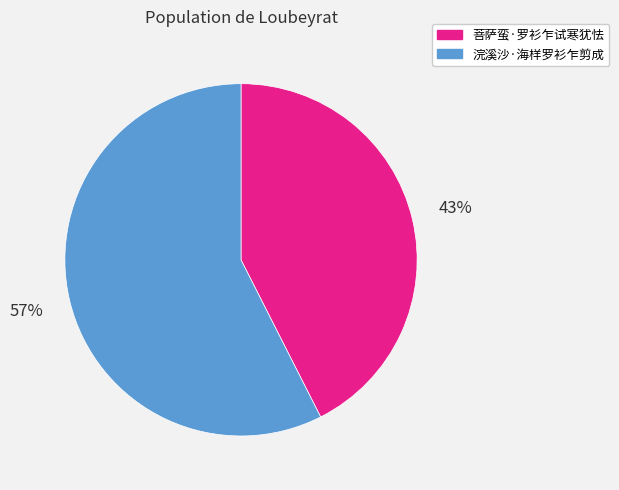

Is the sum of 菩萨蛮·罗衫乍试寒犹怯 and 浣溪沙·海样罗衫乍剪成 greater than half?

Yes